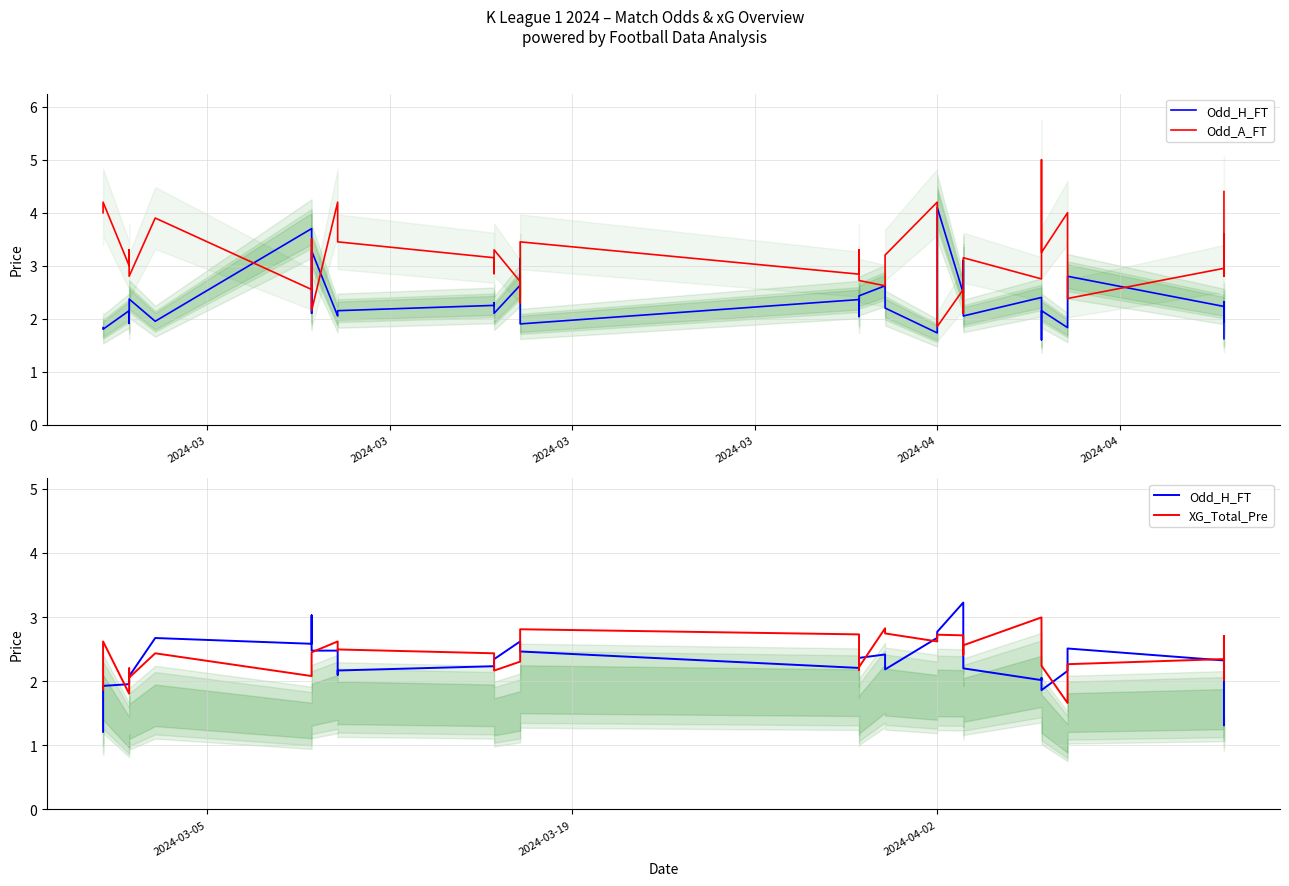

Where do Odd_H_FT and XG_Total_Pre first cross each other?

2024-03 and 2024-03